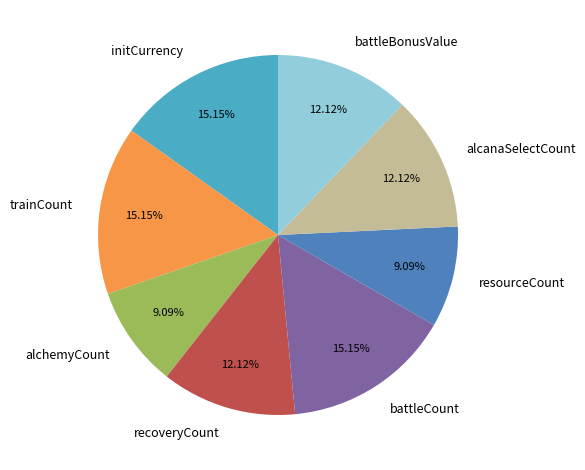

How many segments does this pie chart have?

8